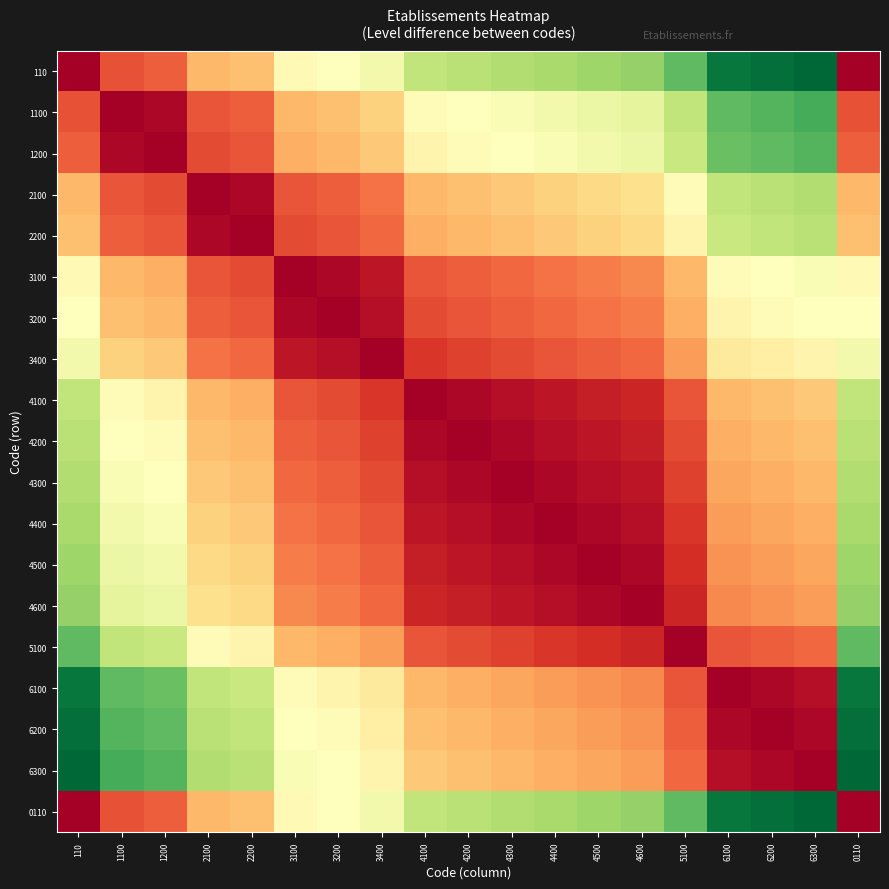

What is the total value across all series at 4500?

5.0